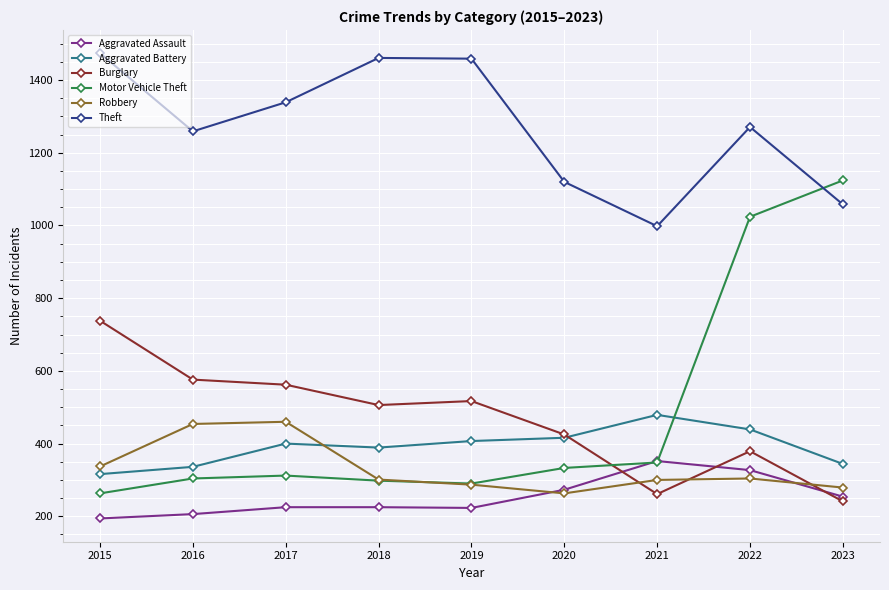

Does the chart have visible grid lines?

Yes